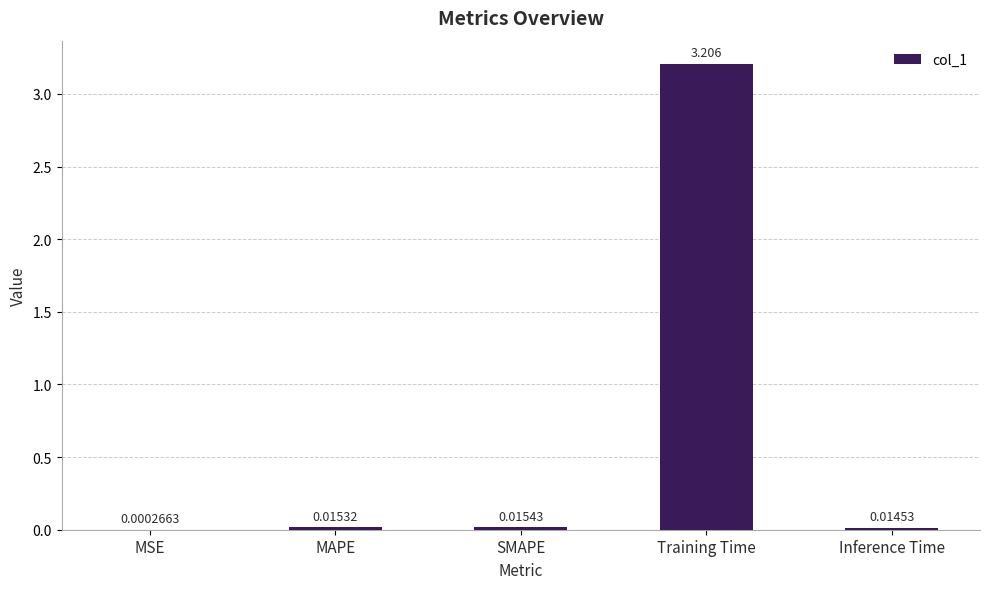

At which label is the value closest to 1?

SMAPE